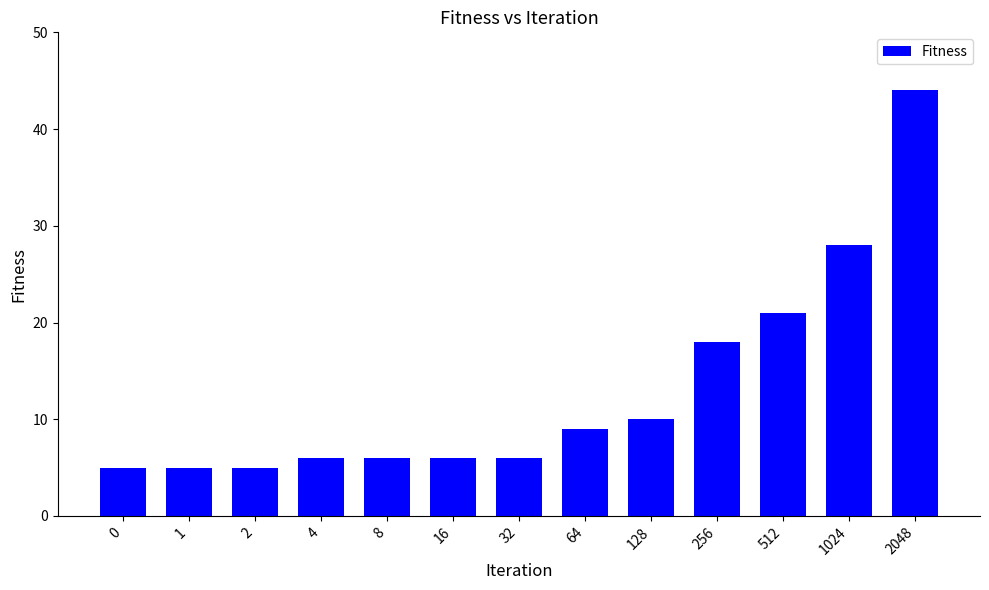

The value at 256 is 18. True or false?

True